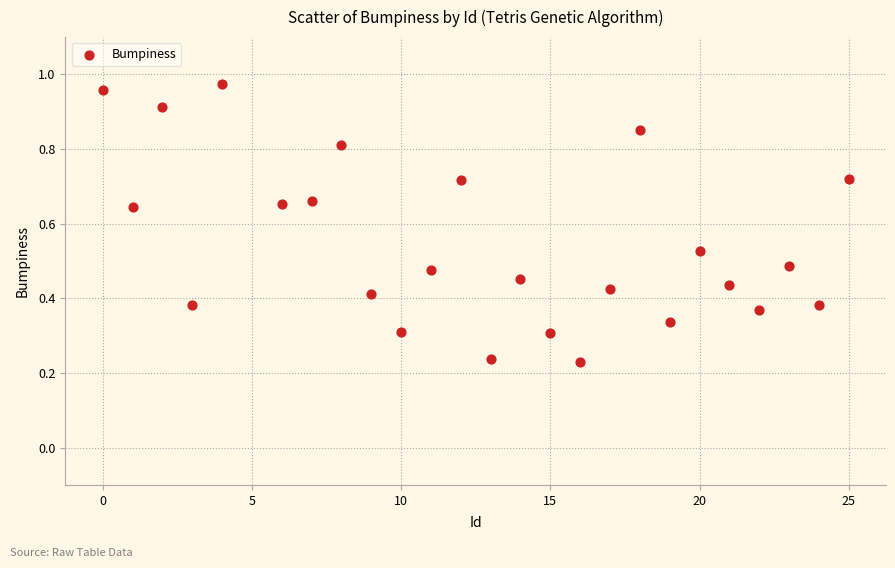

Count the number of points in this scatter plot.

25